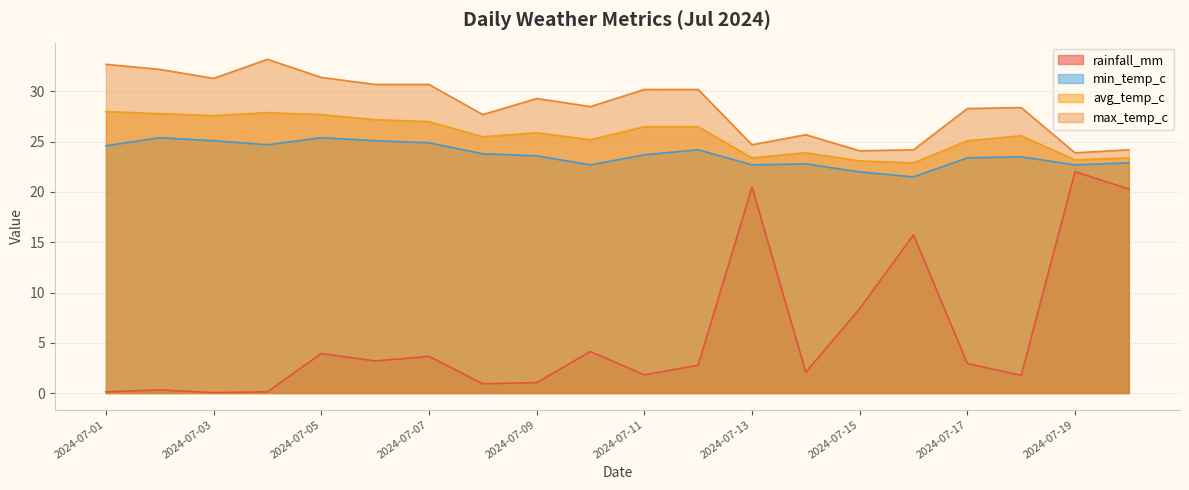

Does the chart display data point markers on the line(s)?

No